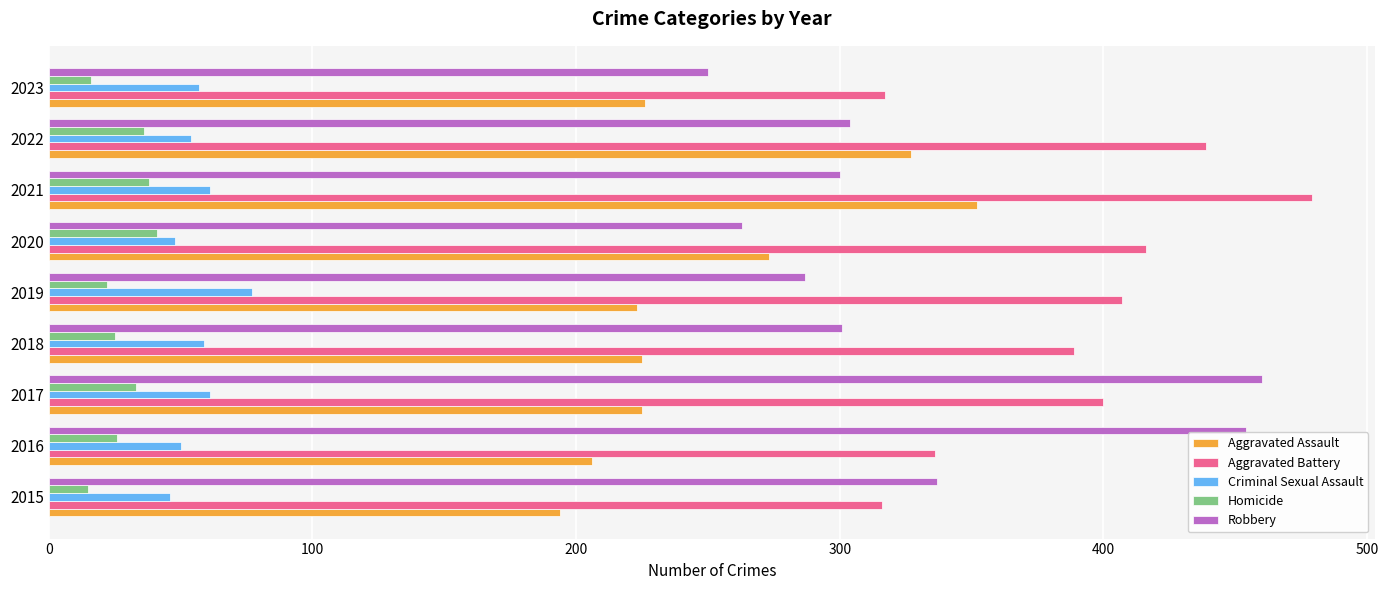

True or false: Criminal Sexual Assault has a value of 23 at 2021.

False